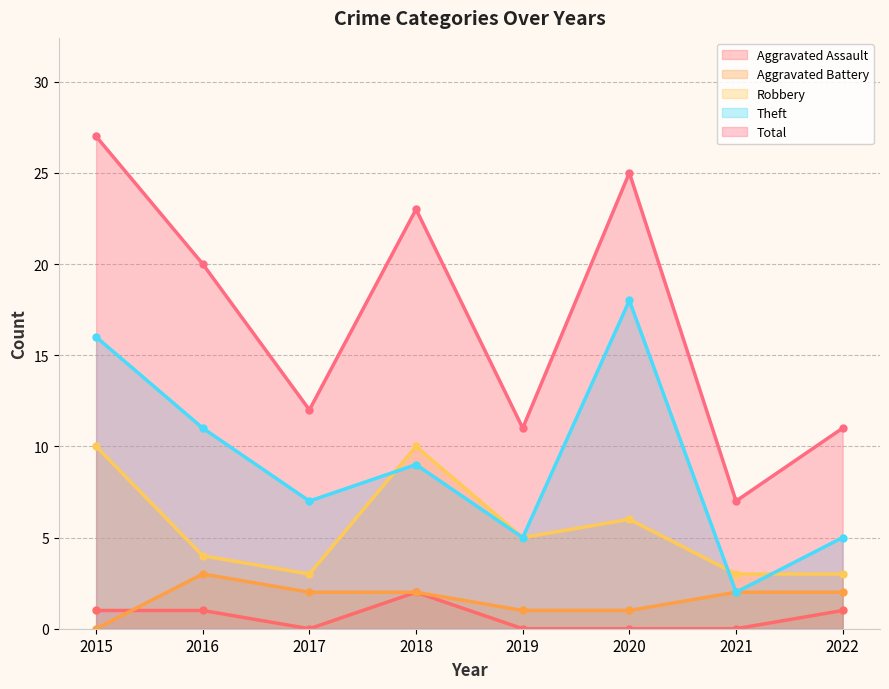

What is the difference between the Robbery values at 2018 and 2016?

6